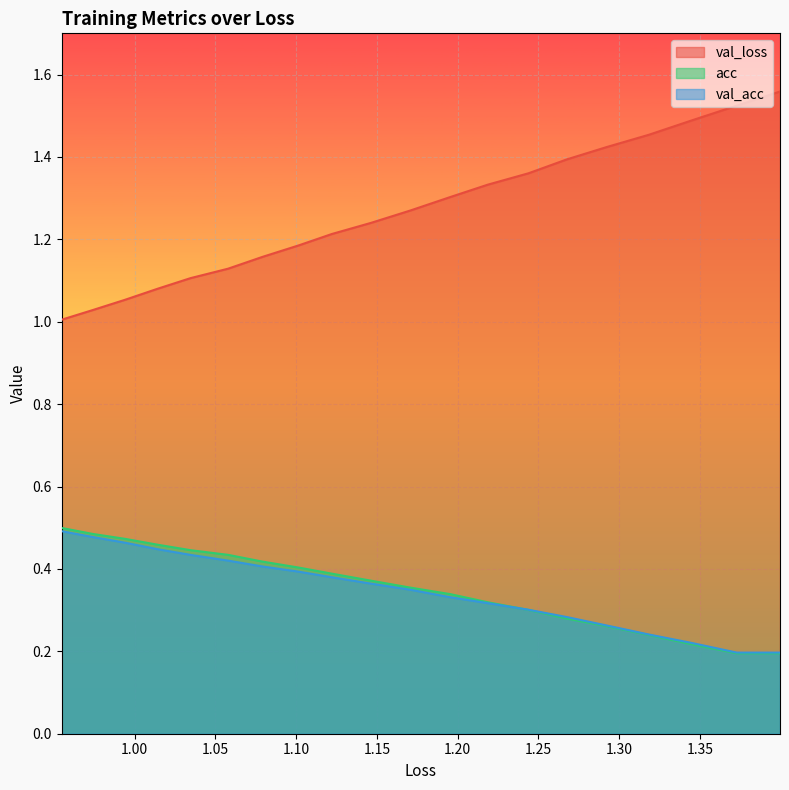

At how many categories does at least one series exceed 1?

20